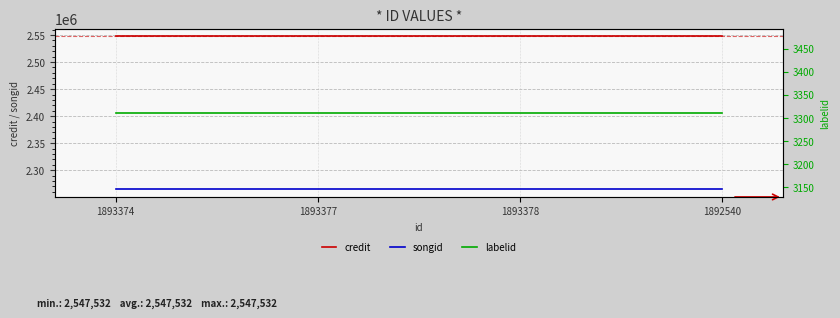

What is the approximate value of labelid at 1893377?

3311